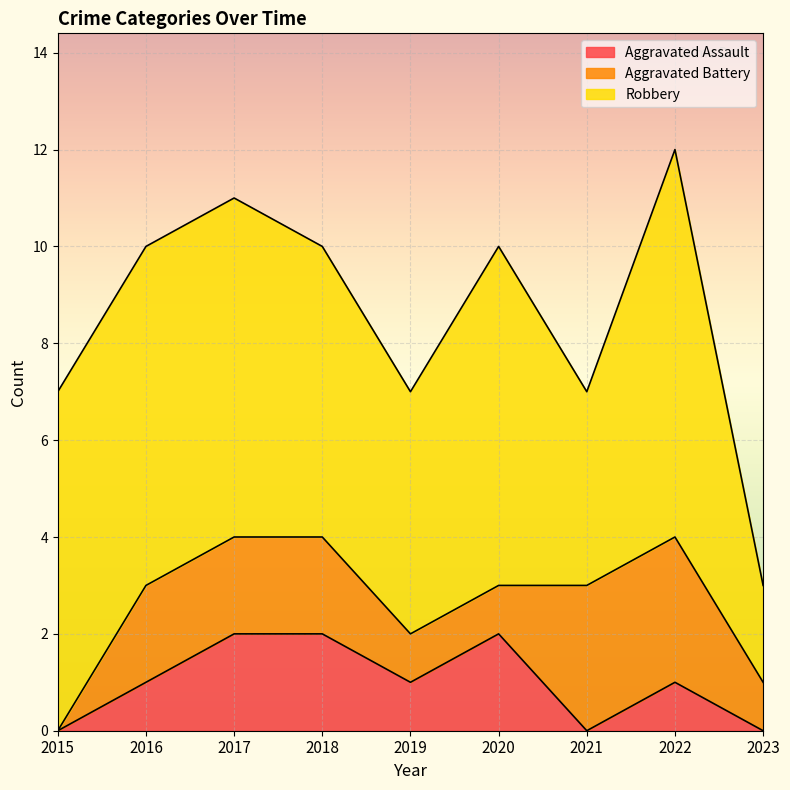

Between 2015 and 2021, which series saw the biggest shift?

Aggravated Battery